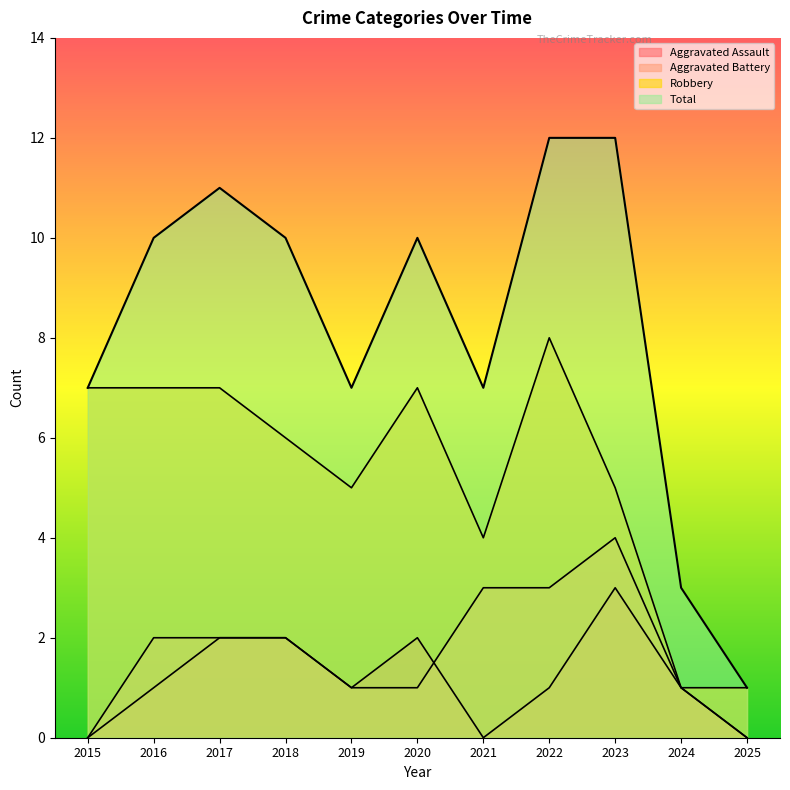

Is the value of Aggravated Battery at 2020 greater than the value of Total at 2015?

No